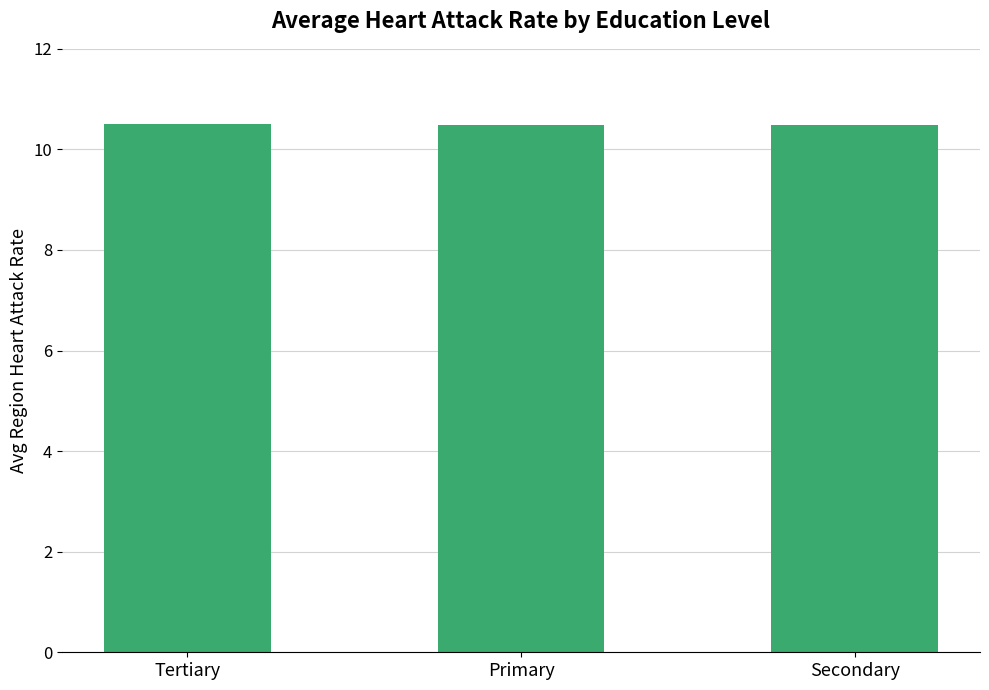

What is the ratio of the value at Secondary to the value at Primary?

1.0